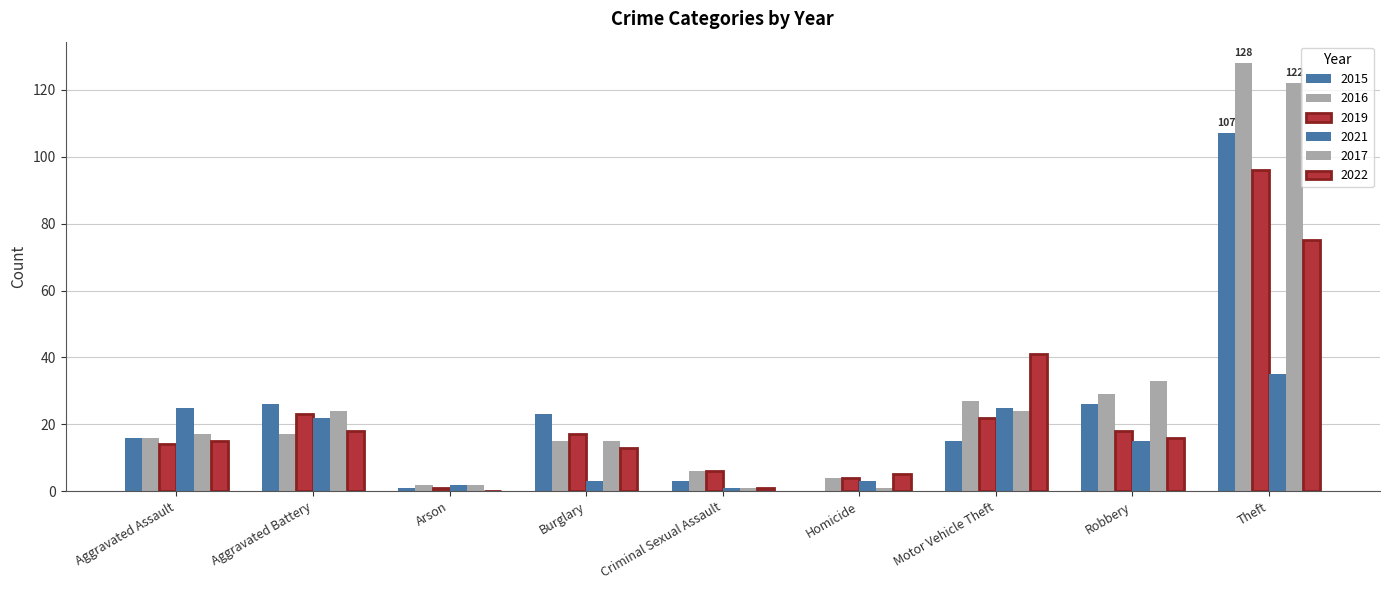

What is the label of the 5th bar from the left?

Criminal Sexual Assault